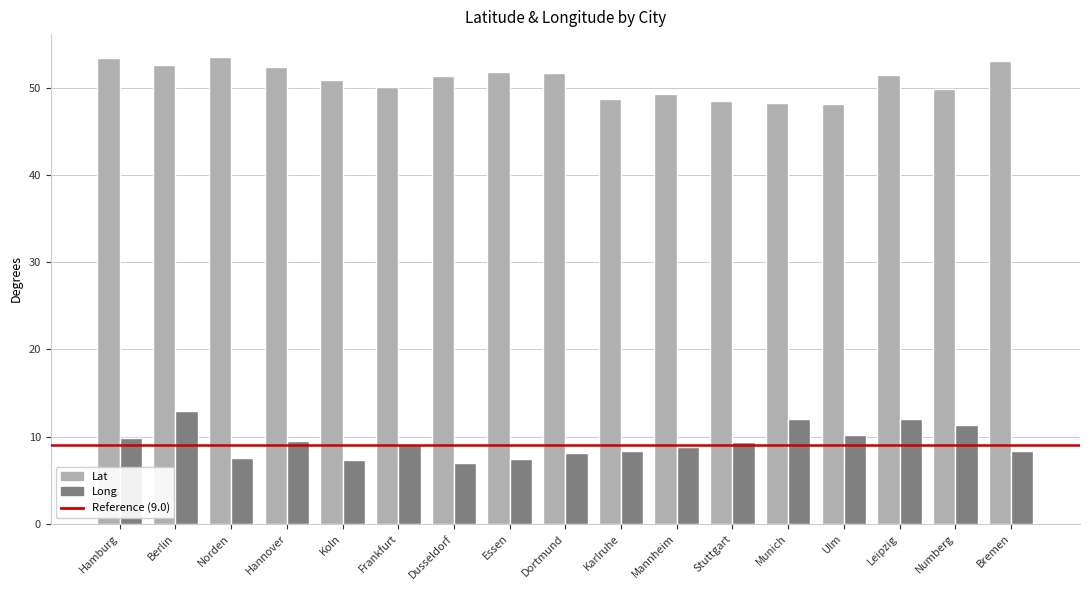

What is the label of the 7th bar from the left?

Dusseldorf